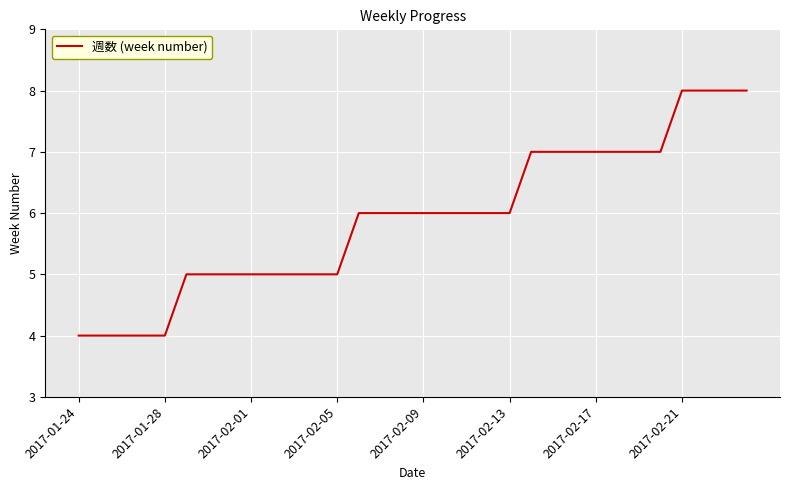

What is the maximum value shown in the chart?

8